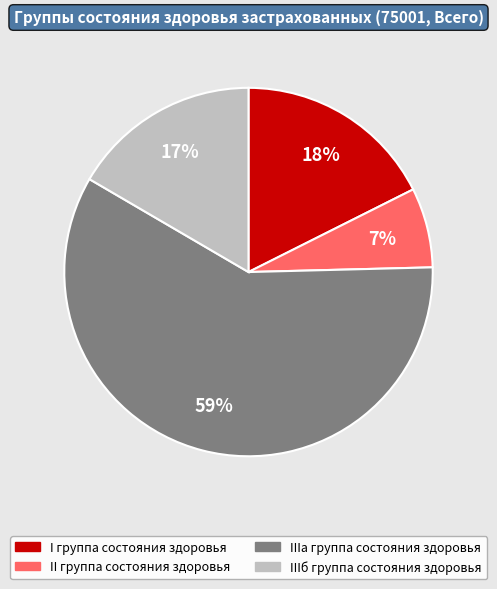

How many segments does this pie chart have?

4